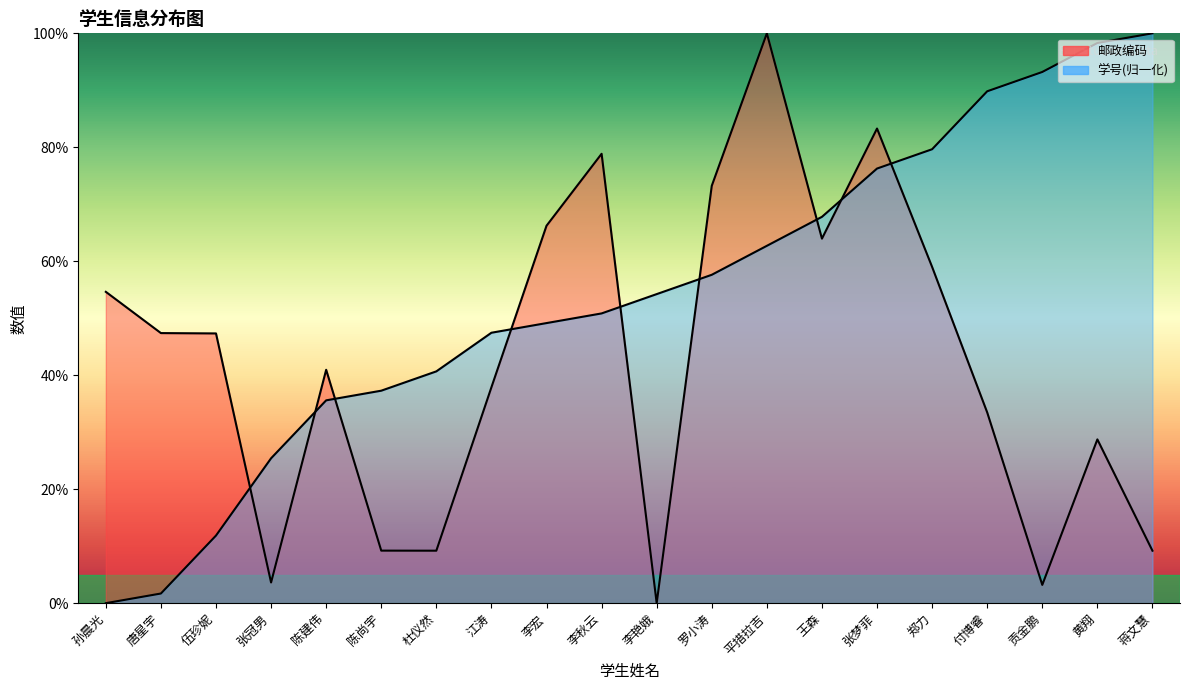

Rank the categories by 邮政编码 value from highest to lowest.

平措拉吉, 张梦菲, 李秋云, 罗小涛, 李宏, 王森, 郑力, 孙晨光, 唐星宇, 伍珍妮, 陈建伟, 江涛, 付博睿, 黄翔, 陈尚宇, 杜仪然, 蒋文慧, 张冠男, 贡金鹏, 李艳娥